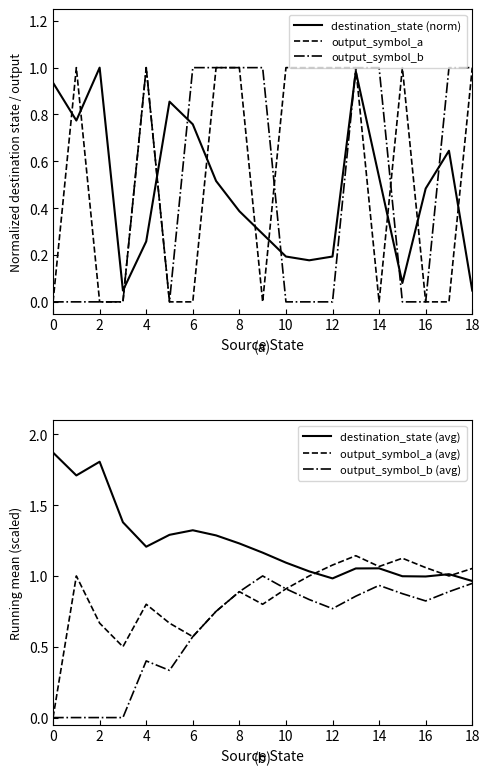

What are all the series names shown in the legend?

destination_state (norm), output_symbol_a, output_symbol_b, destination_state (avg), output_symbol_a (avg), output_symbol_b (avg)